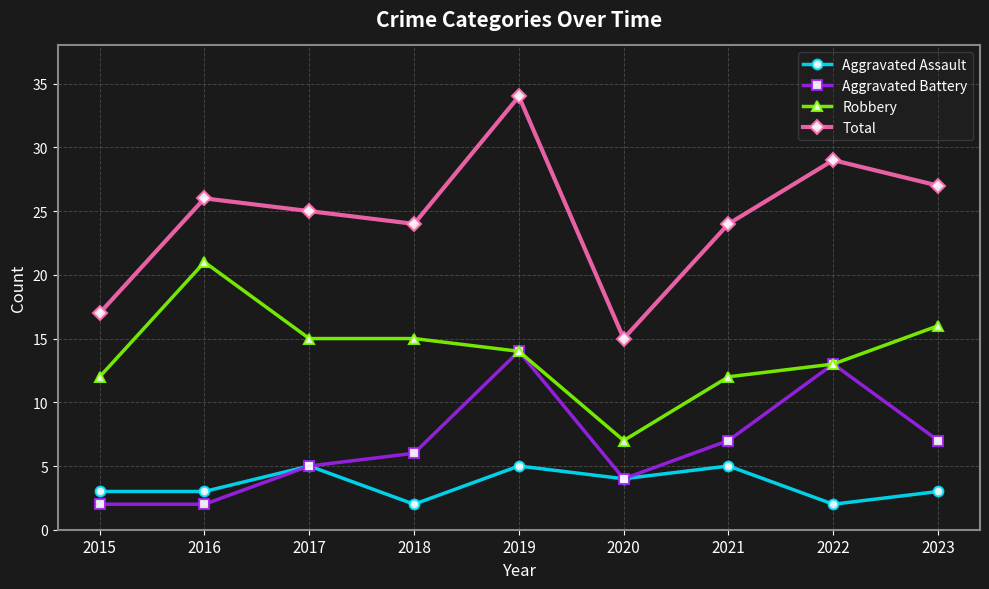

What is the difference between the highest and lowest values at 2018?

22